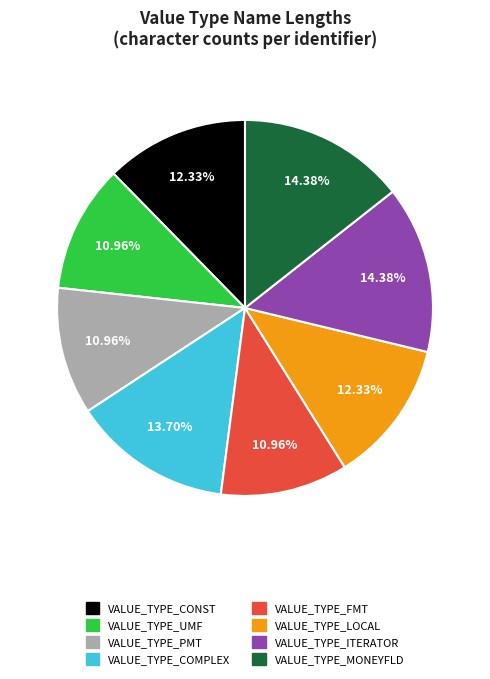

To the nearest percent, what percentage of the pie is VALUE_TYPE_COMPLEX?

14%